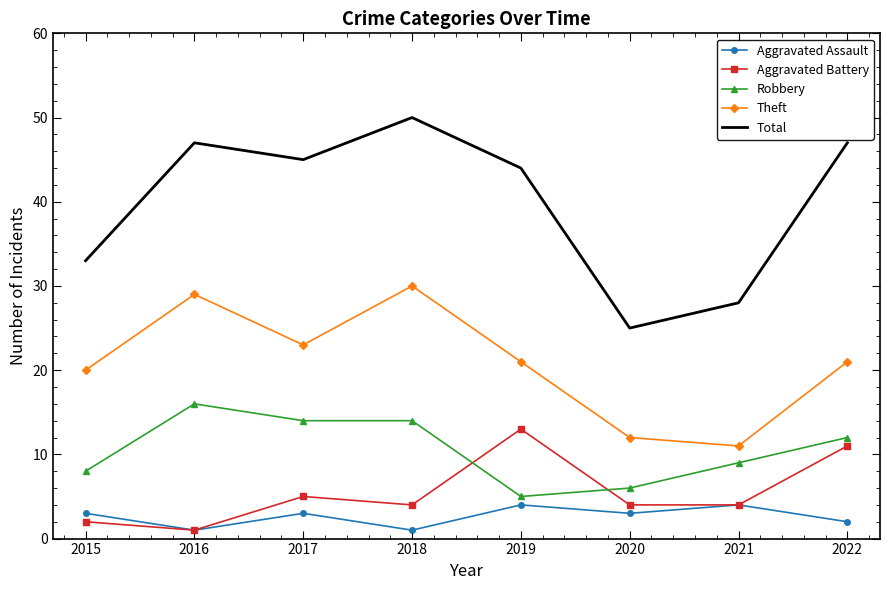

What is the total value across all series at 2015?

66